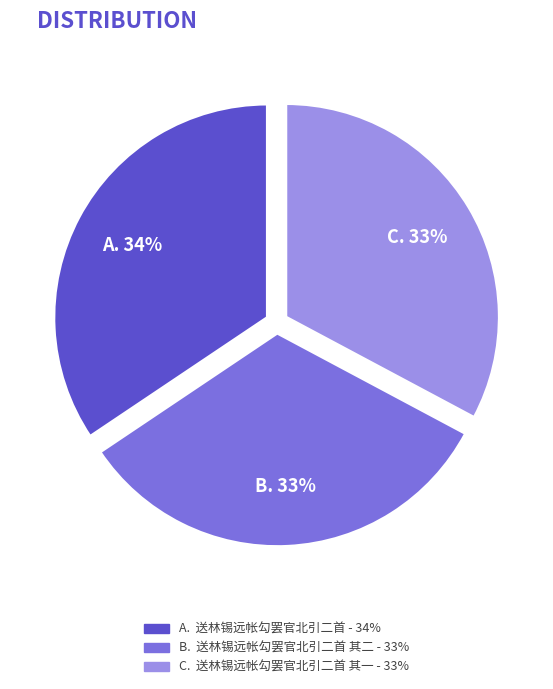

To the nearest percent, what is the average slice percentage?

33%